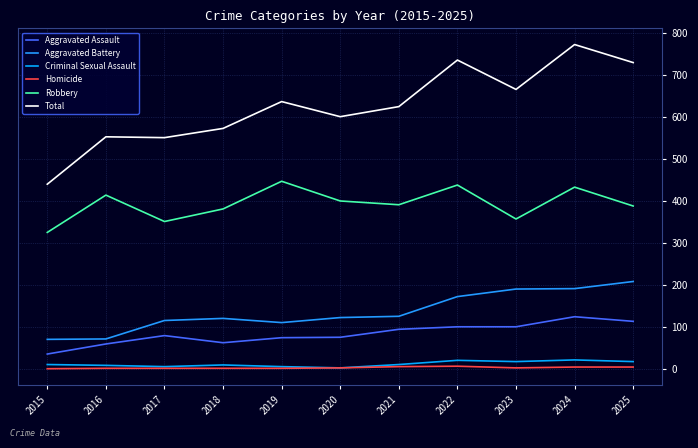

What are all the series names shown in the legend?

Aggravated Assault, Aggravated Battery, Criminal Sexual Assault, Homicide, Robbery, Total